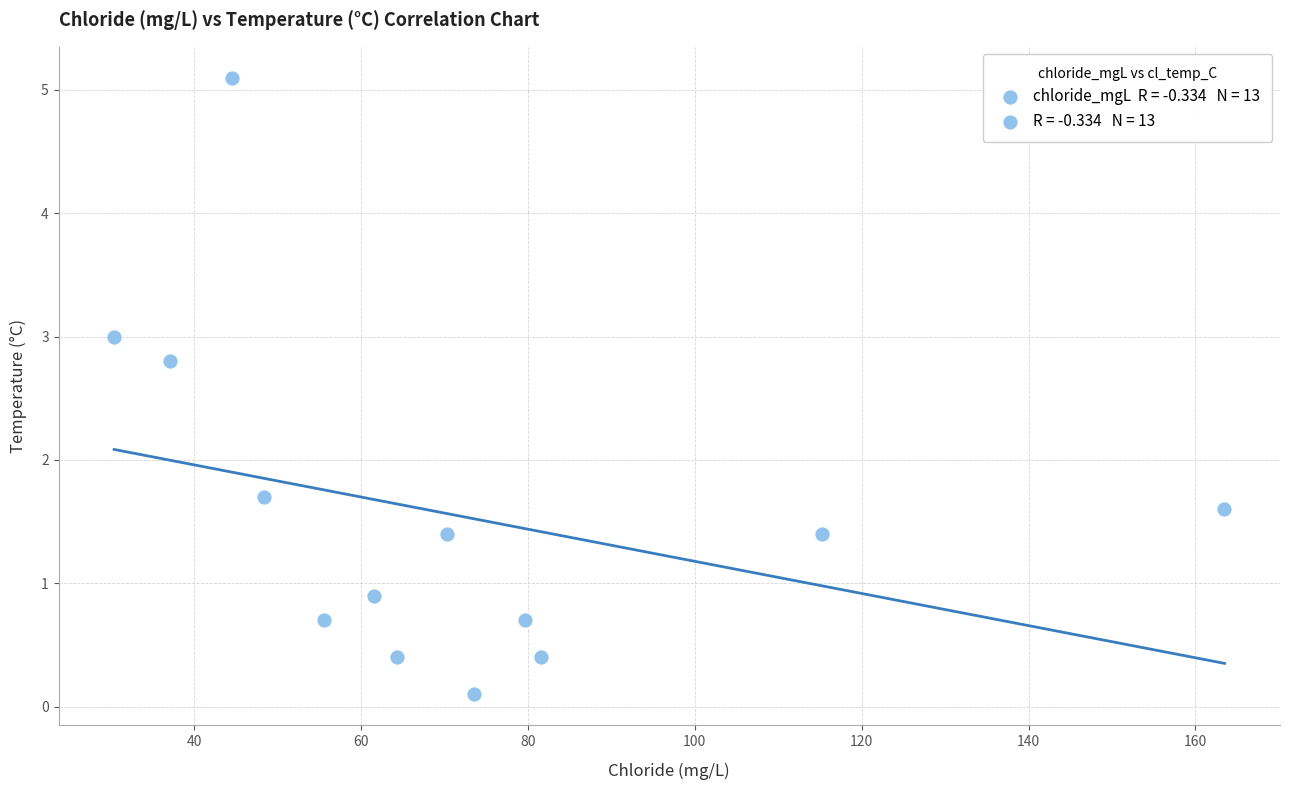

What Y value in the scatter plot is closest to 2?

1.7